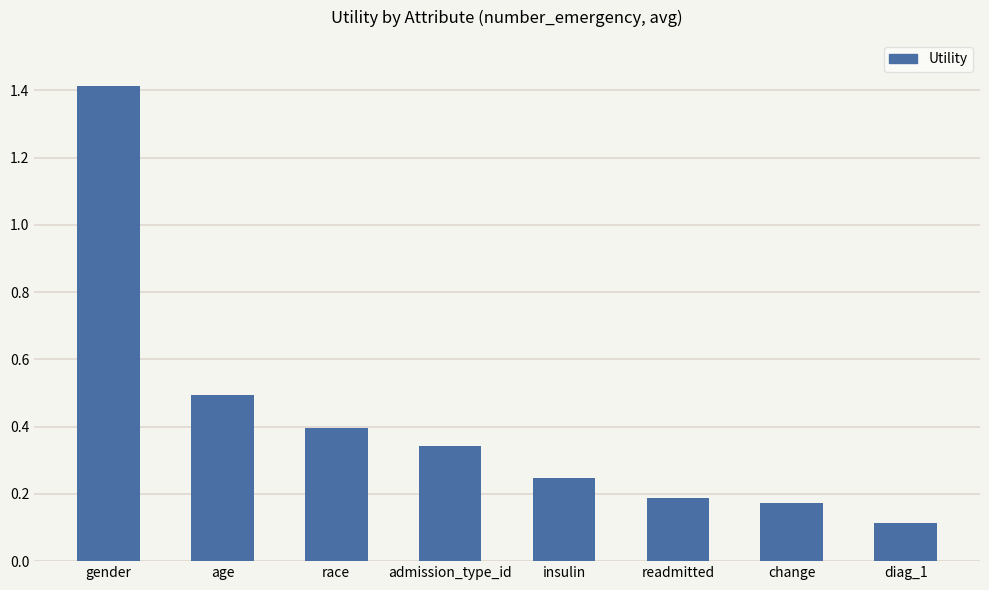

List the labels in order of value, smallest first.

diag_1, change, readmitted, insulin, admission_type_id, race, age, gender